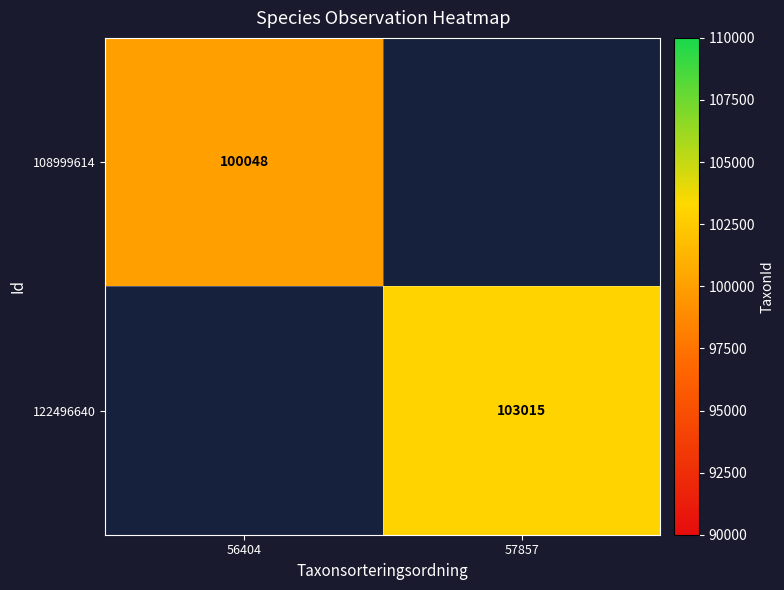

What is the smallest value displayed?

100048.0